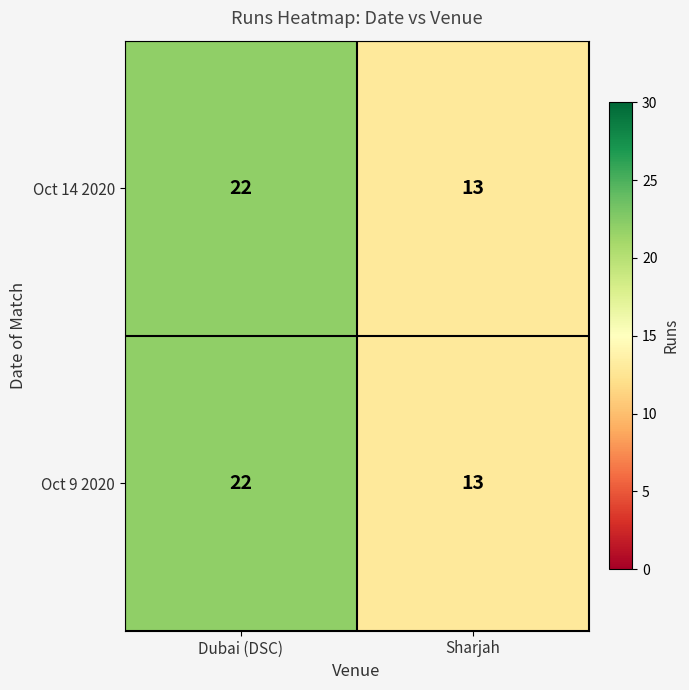

How many distinct data groups are displayed?

2